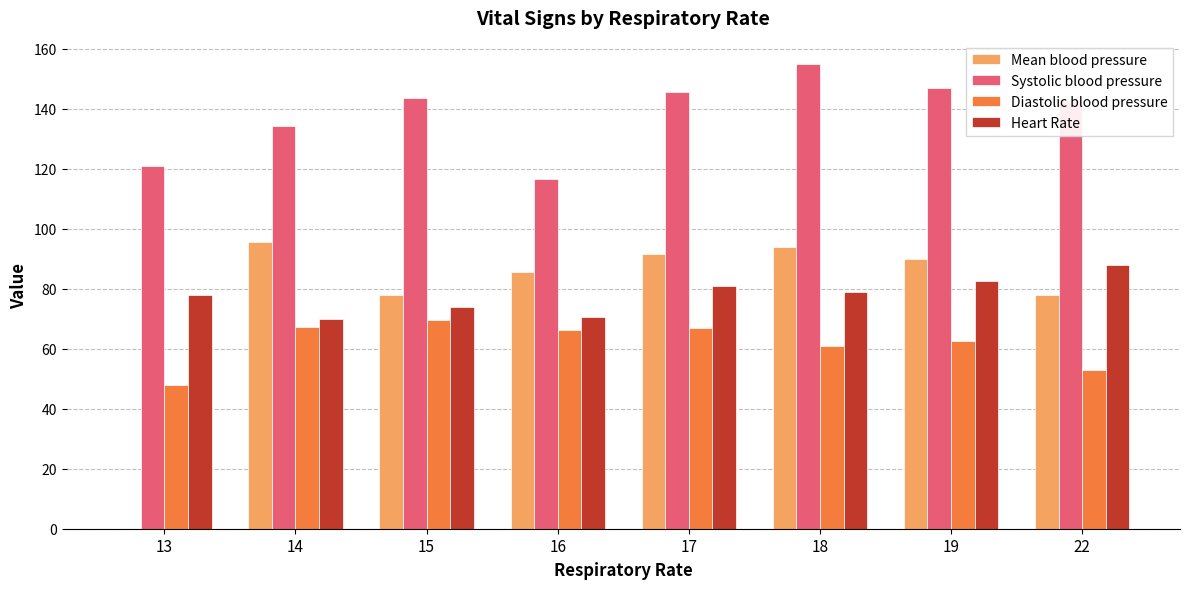

Read the Diastolic blood pressure value at 19.

62.5